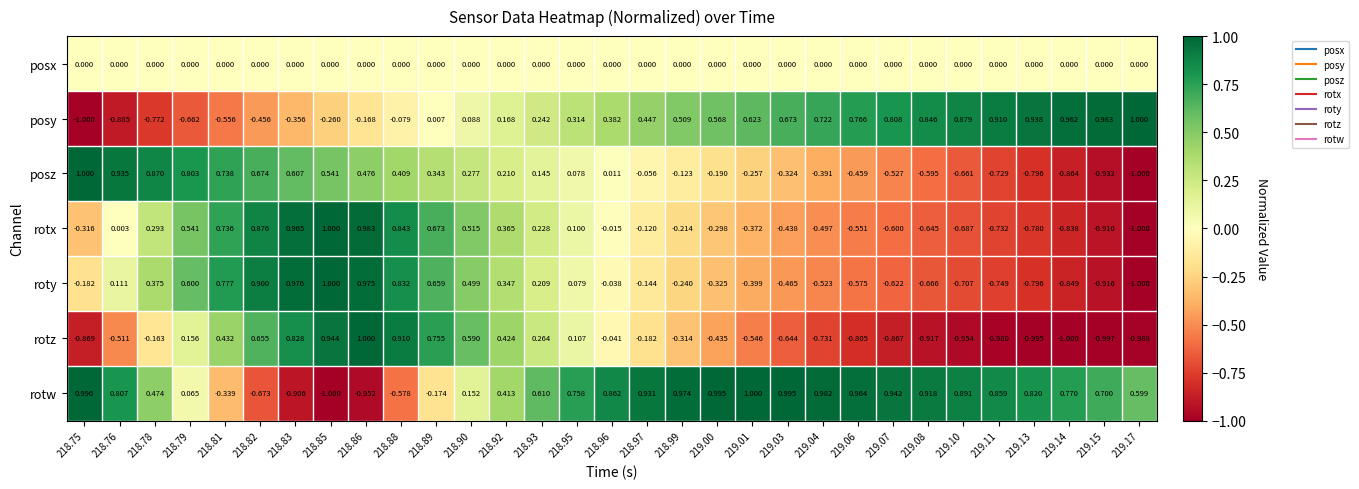

Count the number of categories in the chart.

31